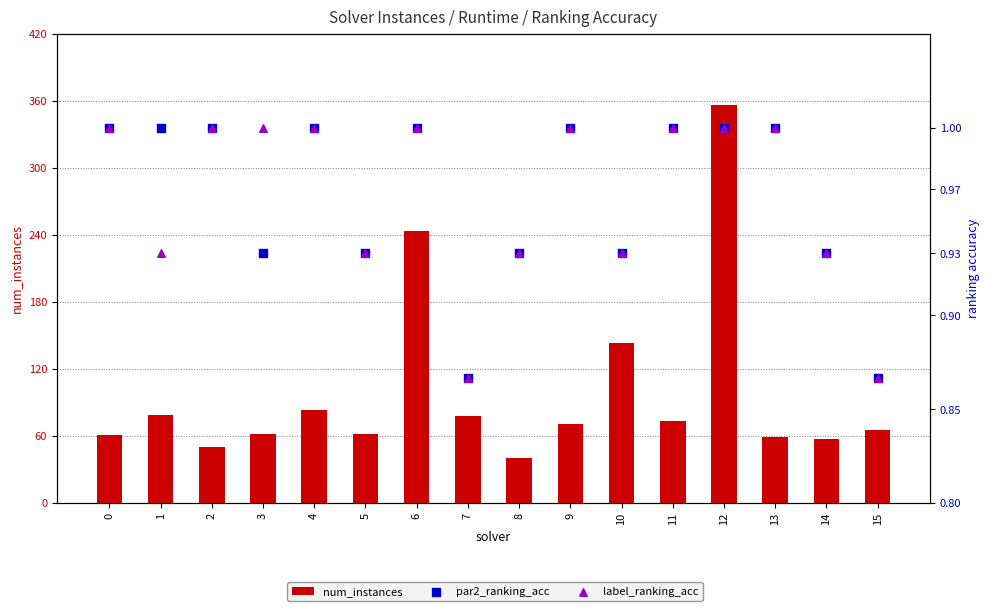

Which series has the largest total across all categories?

num_instances